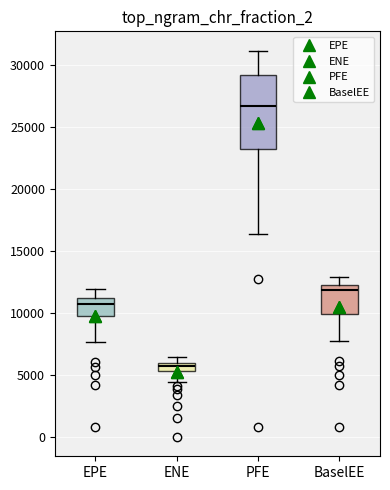

Where is the lower edge of the box for EPE on the y-axis? The values are not printed on the chart, so give them approximately, as read against the axis.

9500